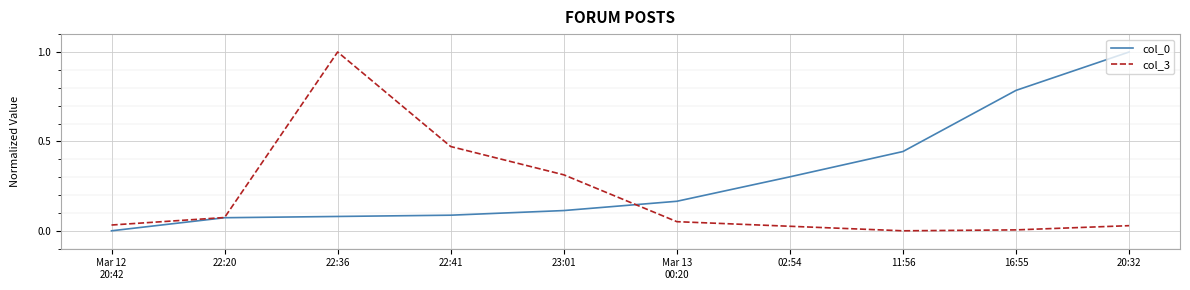

How many lines are shown in the chart?

2